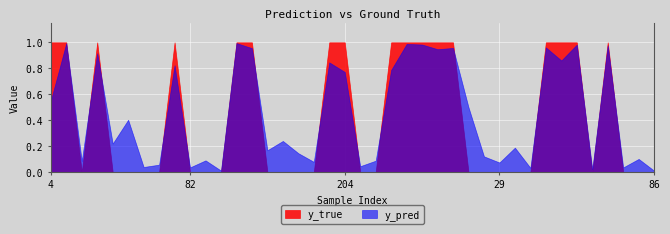

How many series are shown in this chart?

2